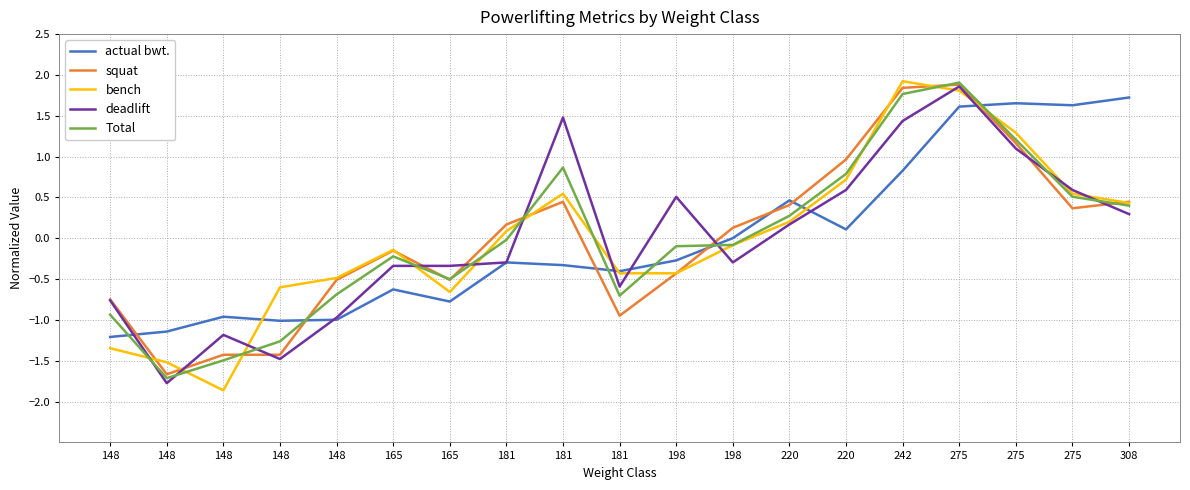

Reading left to right, what are all the values shown in this chart?

actual bwt.: -1.2	-1.1	-1.0	-1.0	-1.0	-0.6	-0.8	-0.3	-0.3	-0.4	-0.3	0.0	0.5	0.1	0.8	1.6	1.7	1.6	1.7
squat: -0.7	-1.7	-1.4	-1.4	-0.5	-0.2	-0.5	0.2	0.4	-0.9	-0.4	0.1	0.4	1.0	1.8	1.9	1.2	0.4	0.4
bench: -1.3	-1.5	-1.9	-0.6	-0.5	-0.1	-0.7	0.1	0.5	-0.4	-0.4	-0.1	0.2	0.7	1.9	1.8	1.3	0.5	0.4
deadlift: -0.8	-1.8	-1.2	-1.5	-1.0	-0.3	-0.3	-0.3	1.5	-0.6	0.5	-0.3	0.2	0.6	1.4	1.9	1.1	0.6	0.3
Total: -0.9	-1.7	-1.5	-1.3	-0.7	-0.2	-0.5	-0.0	0.9	-0.7	-0.1	-0.1	0.3	0.8	1.8	1.9	1.2	0.5	0.4